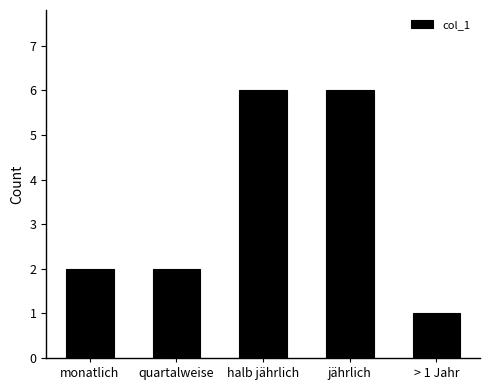

What is the smallest value displayed?

1